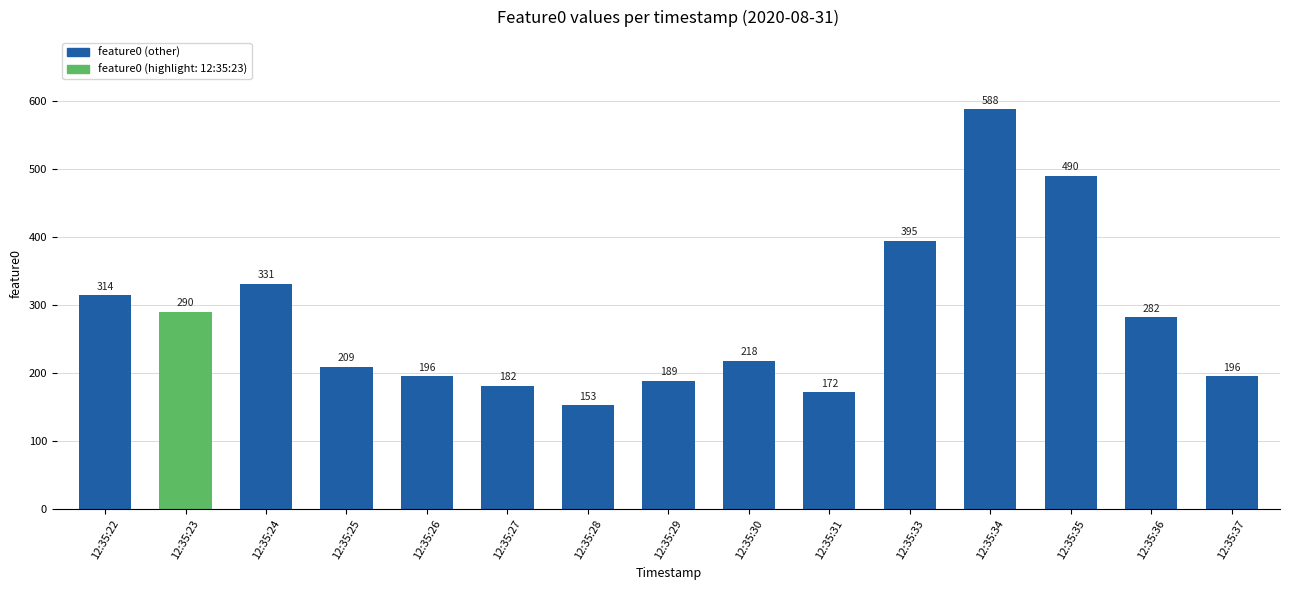

What value does the data have at 12:35:36?

282.5